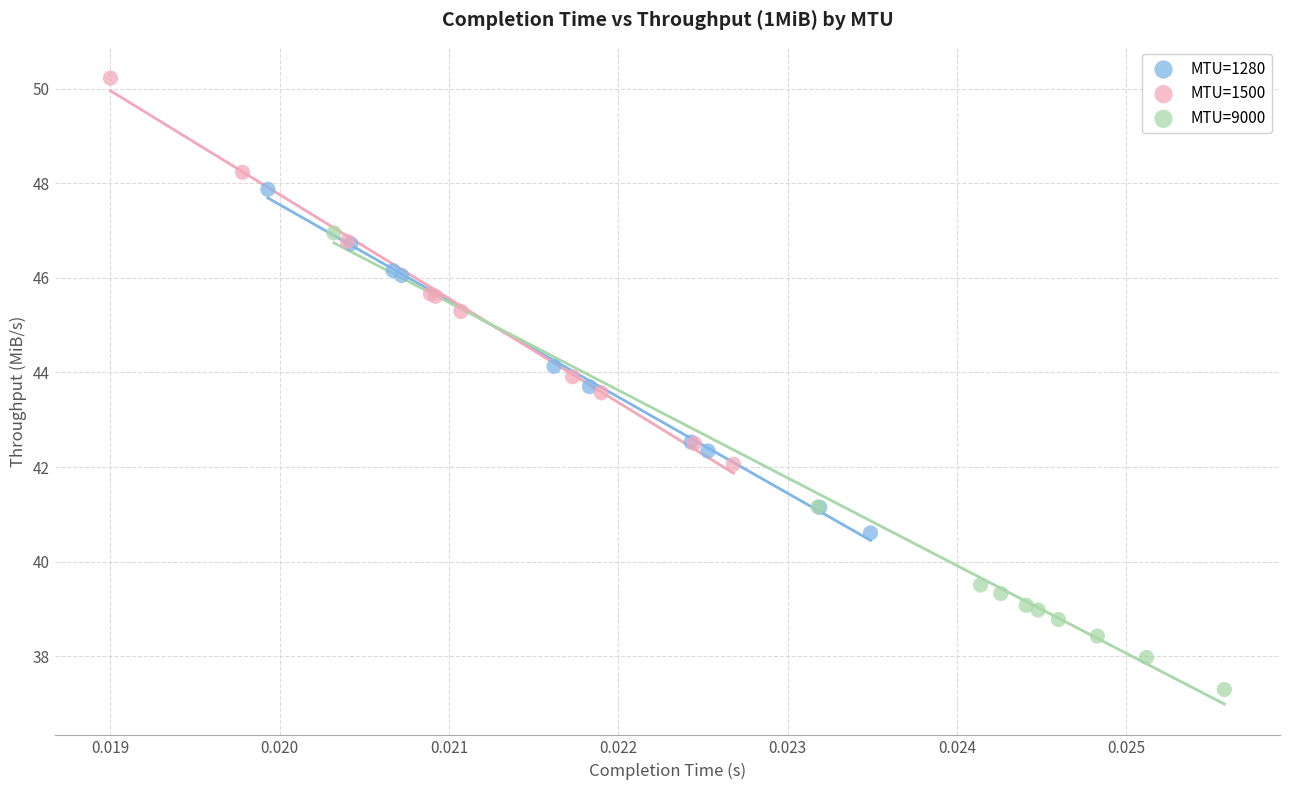

Which series contains the lowest Y value?

MTU=9000